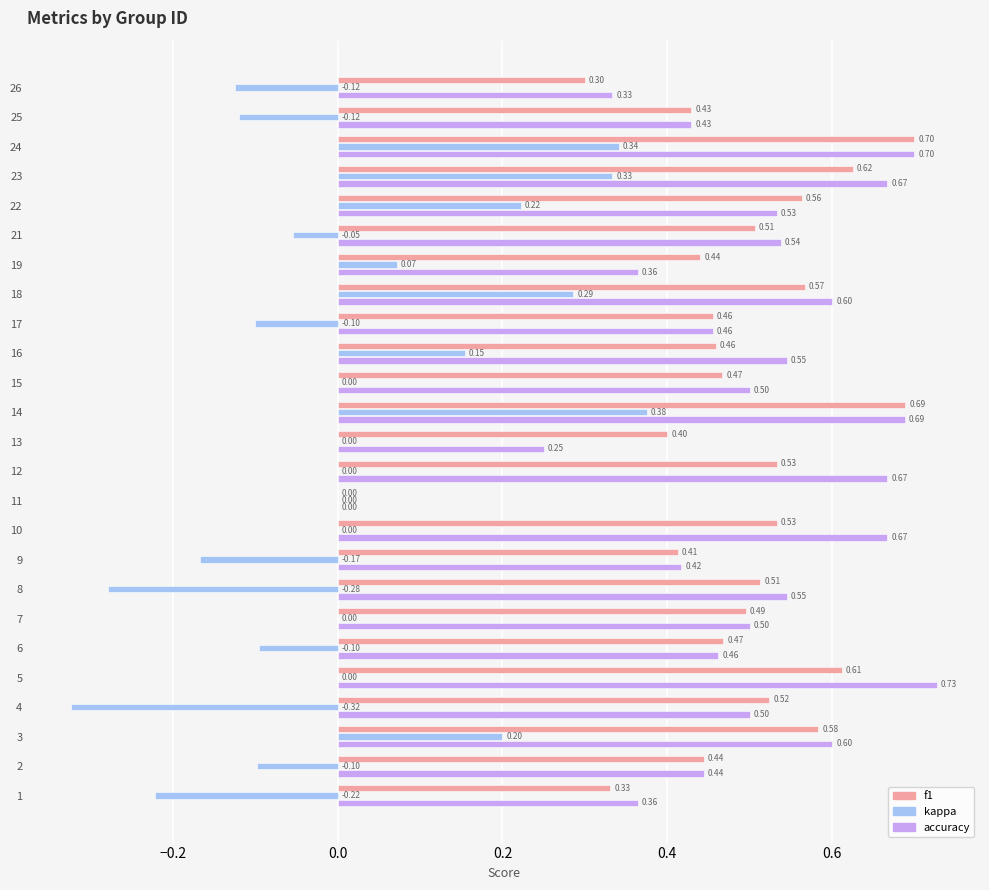

Between 6 and 21, which series saw the biggest shift?

accuracy